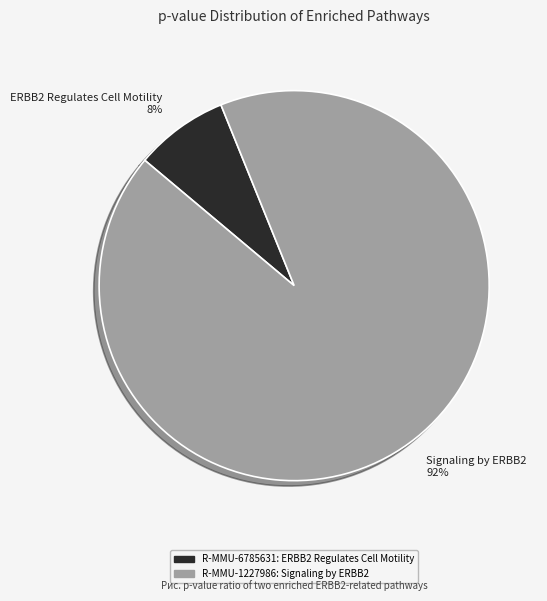

To the nearest percent, what is the difference between the largest and smallest slice percentages?

84%